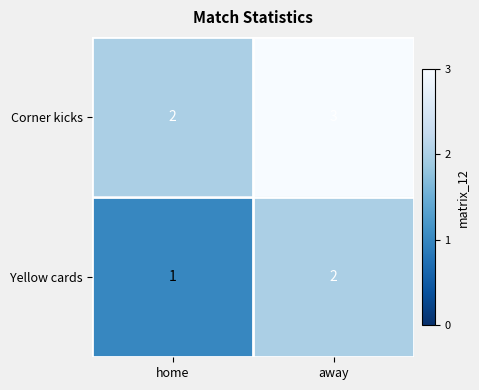

What is the sum of the Corner kicks values at away and home?

5